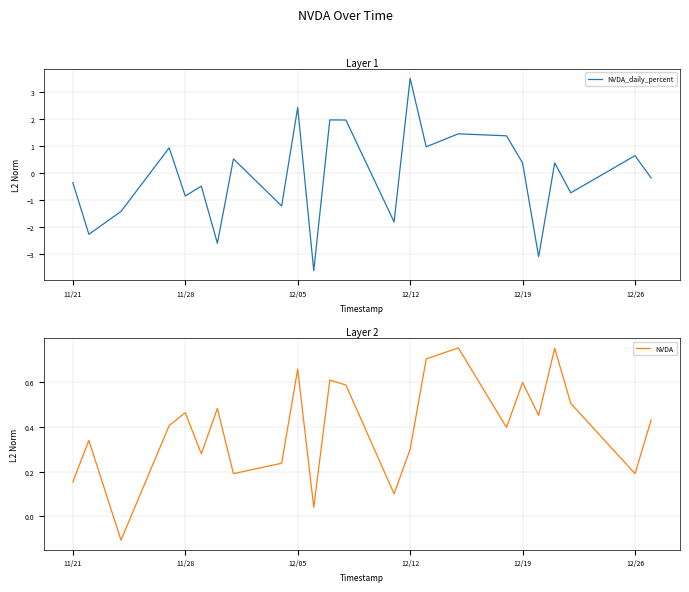

What is the highest value of the NVDA_daily_percent series?

3.5